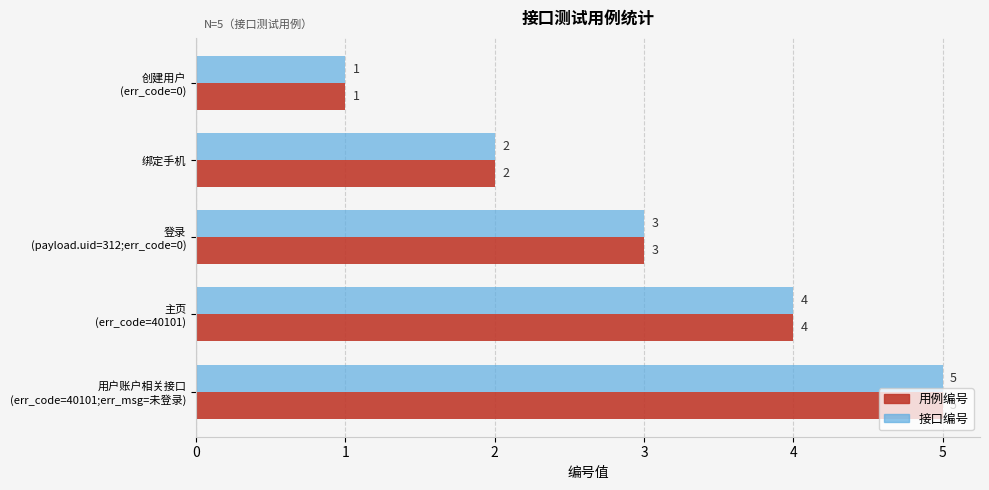

How many data points does each series have?

5